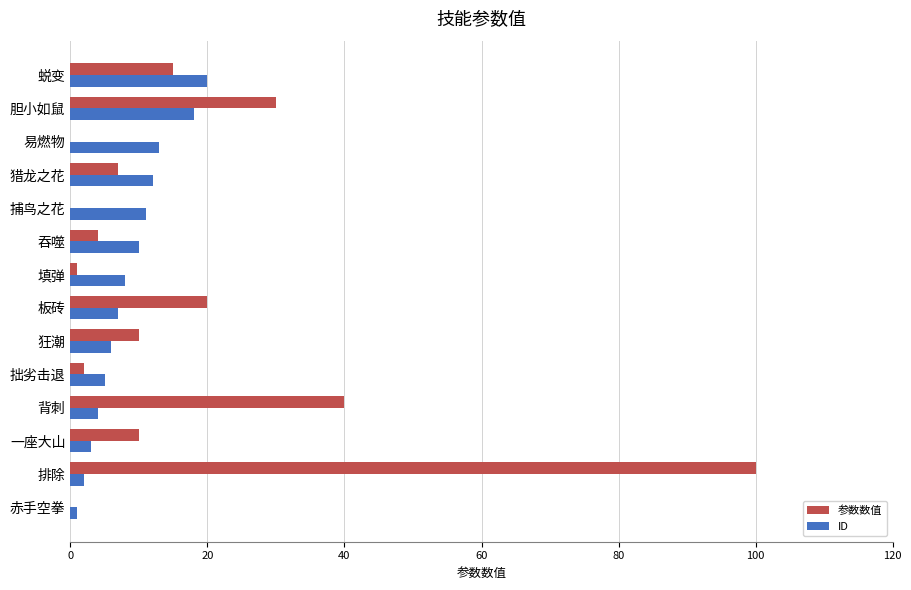

Count the number of categories in the chart.

14